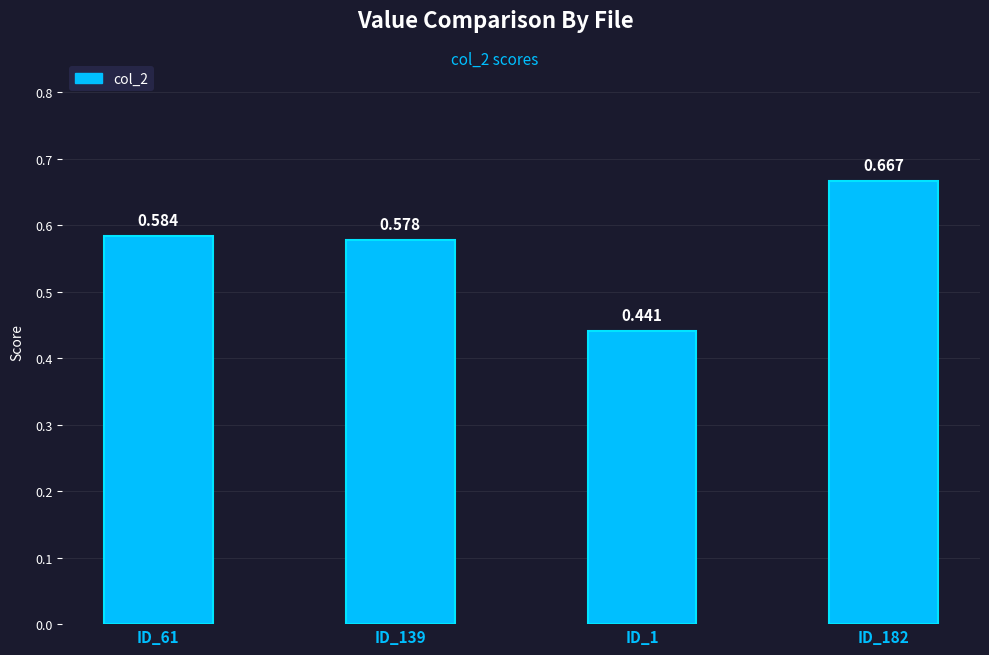

What is the label of the 2nd bar from the right?

ID_1